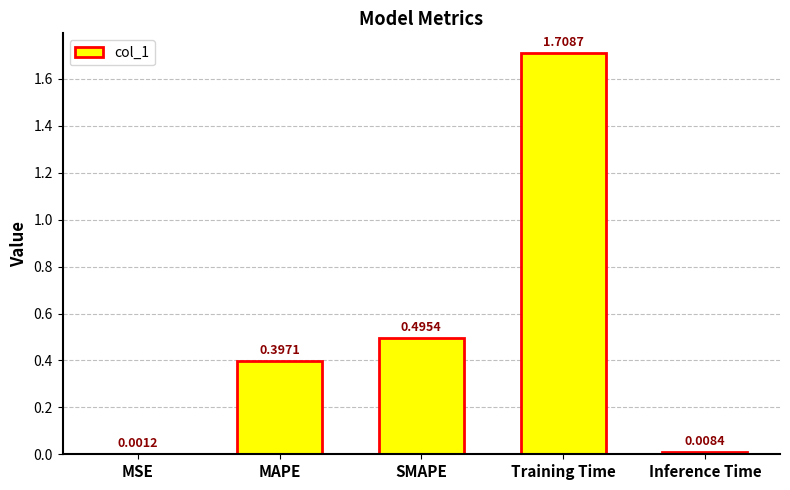

Between MSE and MAPE, which is larger?

MAPE